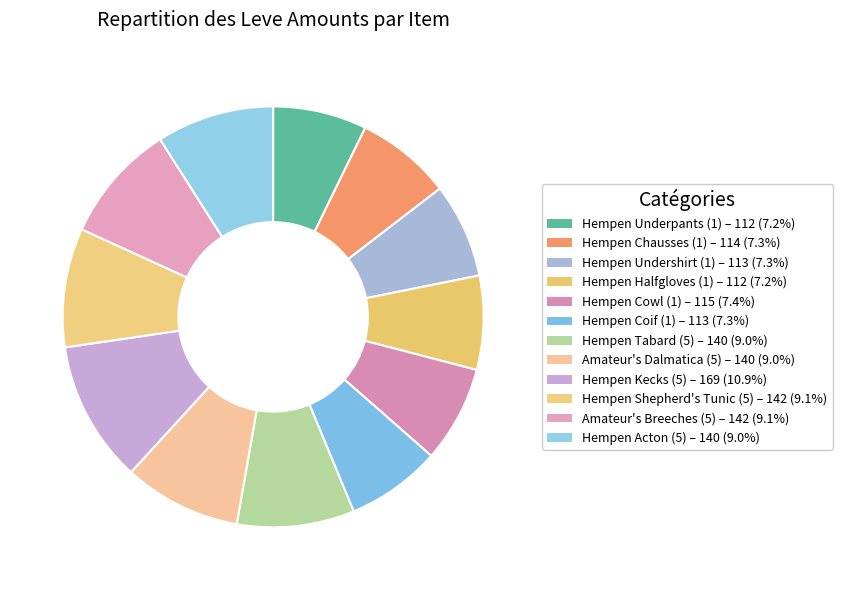

What is the smallest slice in the pie chart?

Hempen Underpants (1)